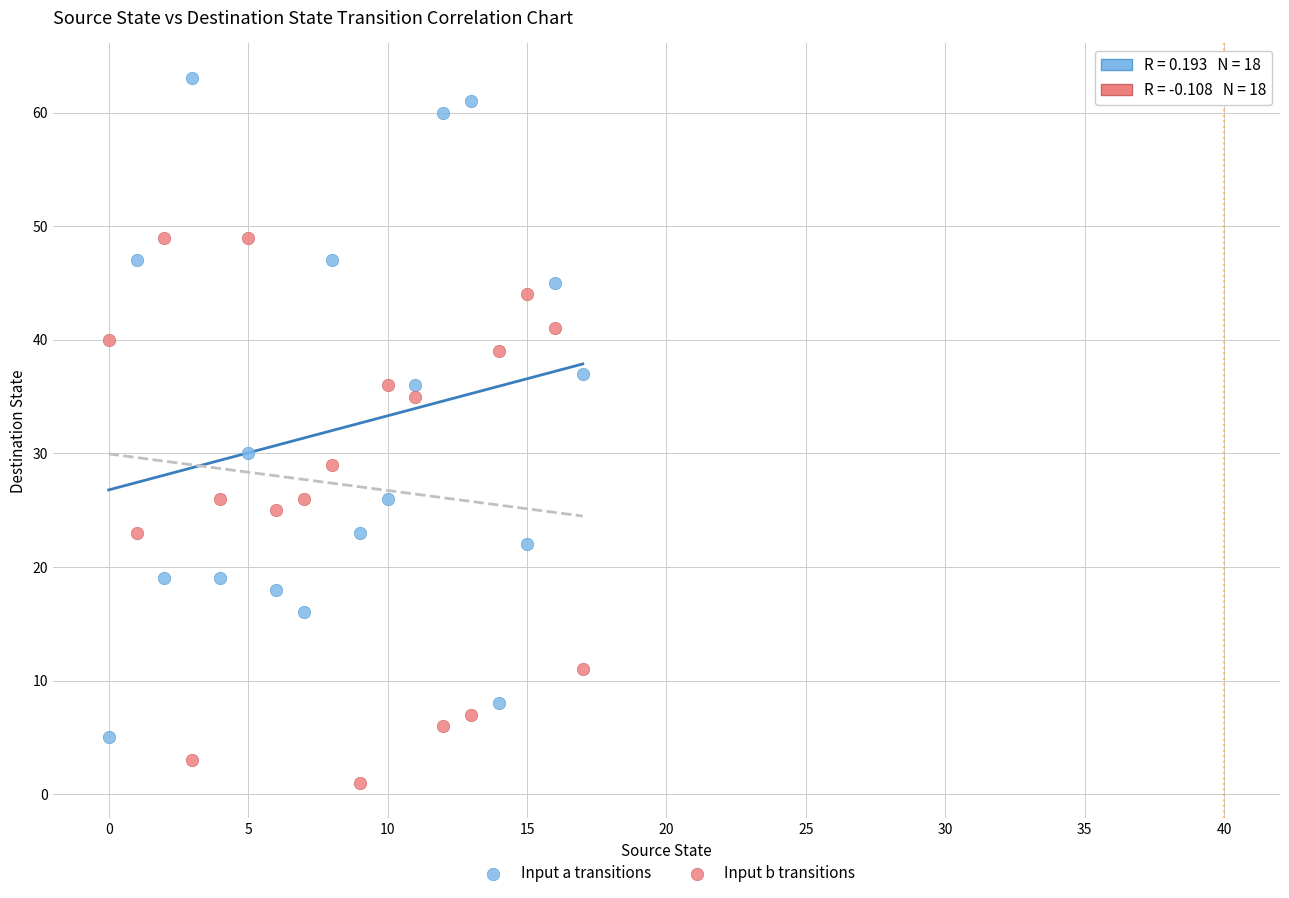

What are all the series names shown in the legend?

Input a transitions, Input b transitions